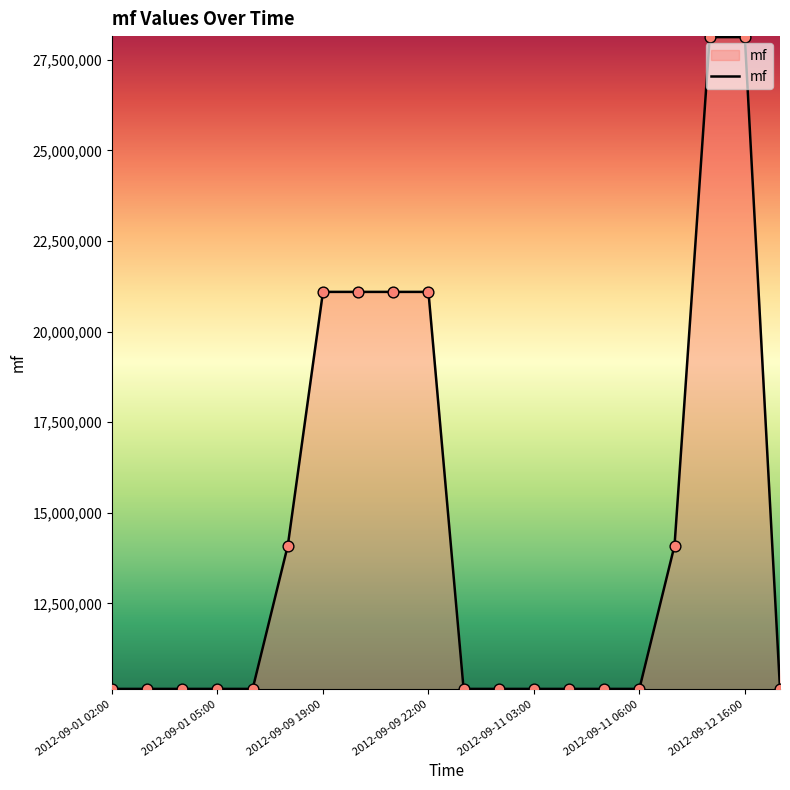

What is the difference between the maximum and minimum values?

17985951